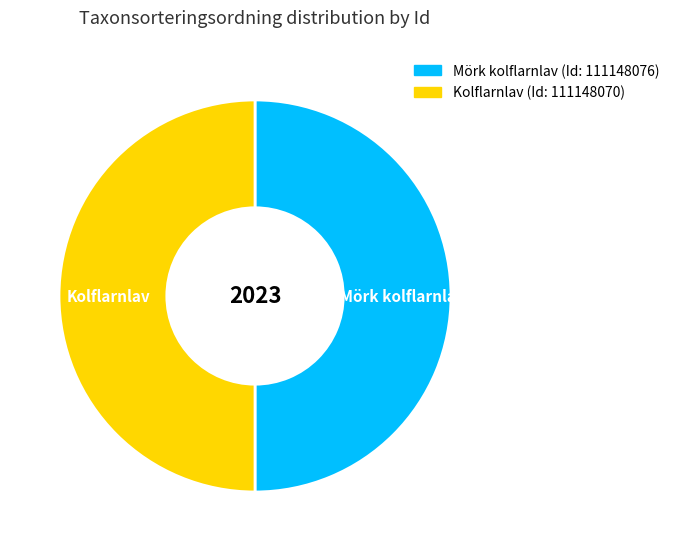

Is it true that Mörk kolflarnlav is 61% of the pie?

False